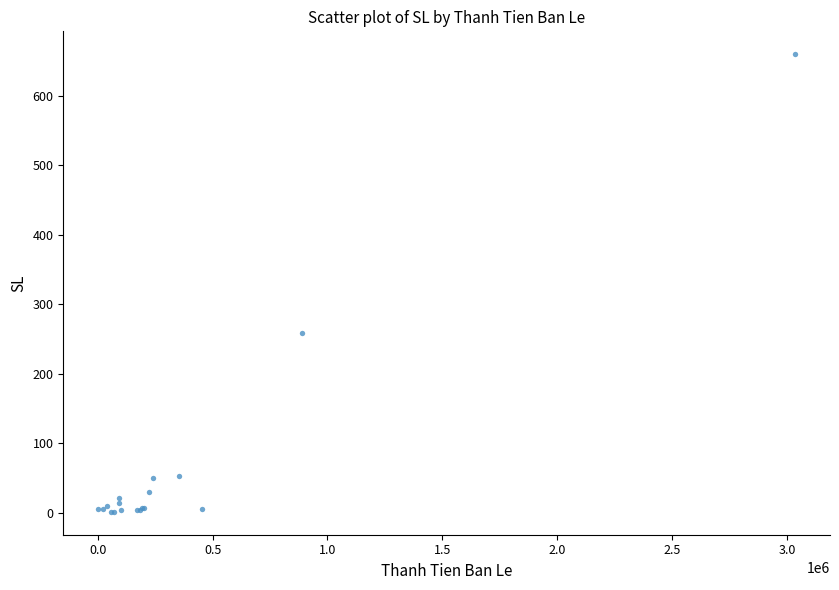

What Y value in the scatter plot is closest to 330?

258